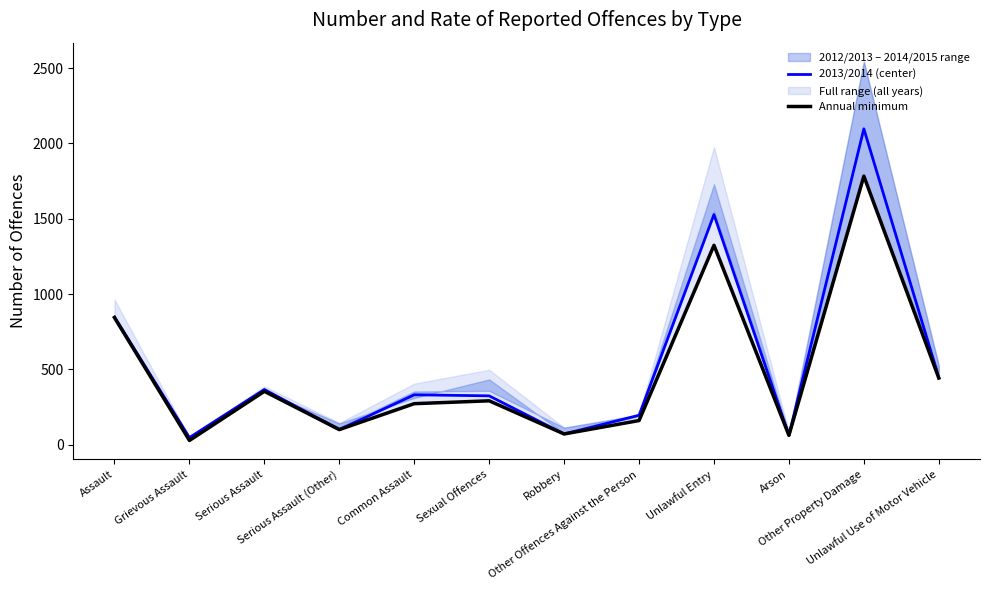

Reading right to left, what are all the values shown in this chart?

2013/2014 (center): 447	2097	63	1528	196	72	325	332	101	367	48	848
Annual minimum: 443	1783	63	1324	161	72	292	273	101	355	29	844